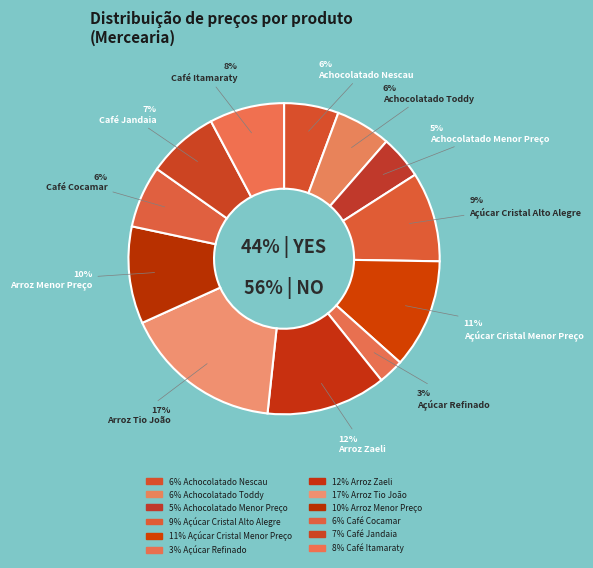

To the nearest percent, what percentage of the pie is Achocolatado Toddy?

6%